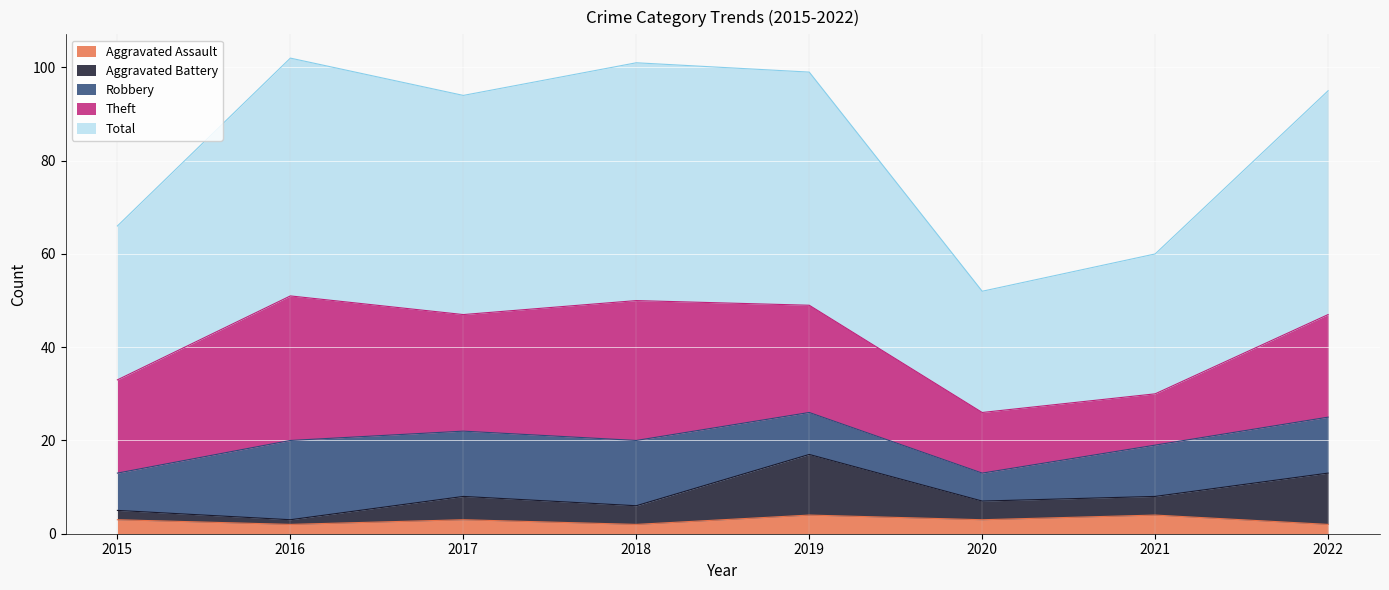

True or false: Total has more than 2 points higher than both neighbors.

False